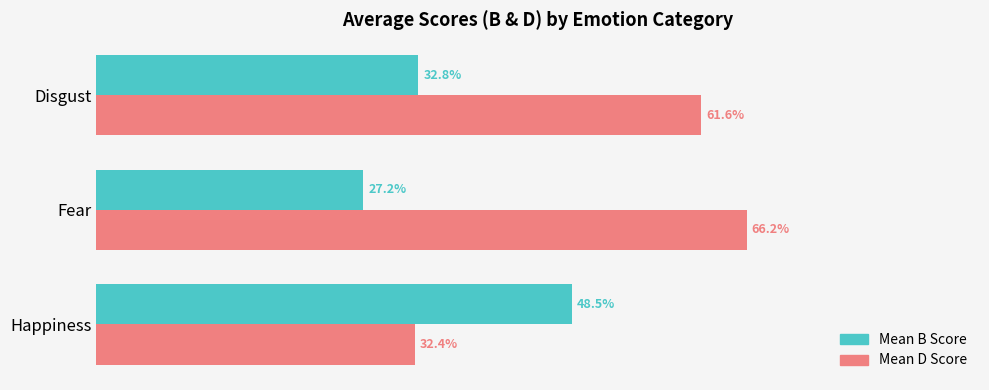

Reading left to right, what are all the values shown in this chart?

B (mean): 0.5	0.3	0.3
D (mean): 0.3	0.7	0.6